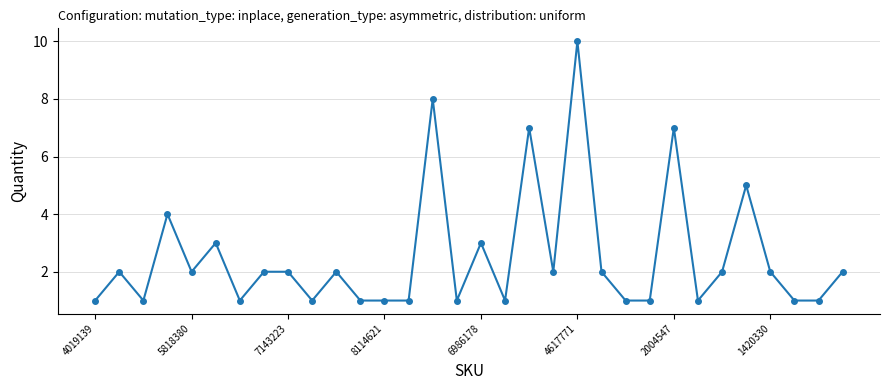

What is the greatest value displayed?

10